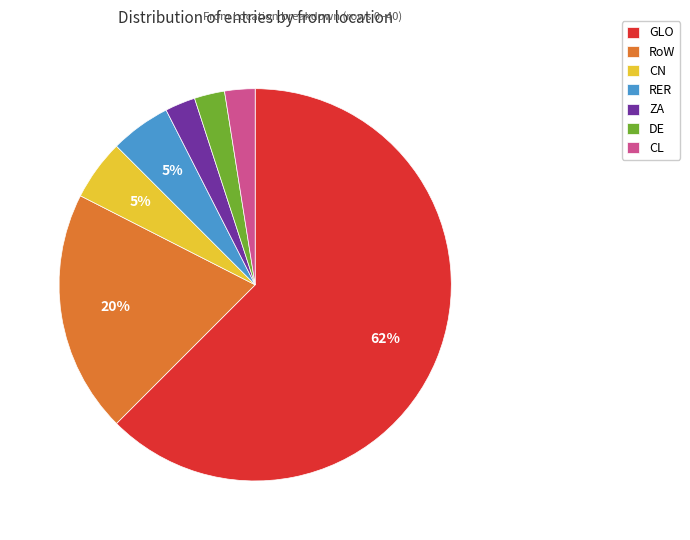

Does any single category account for the majority?

Yes